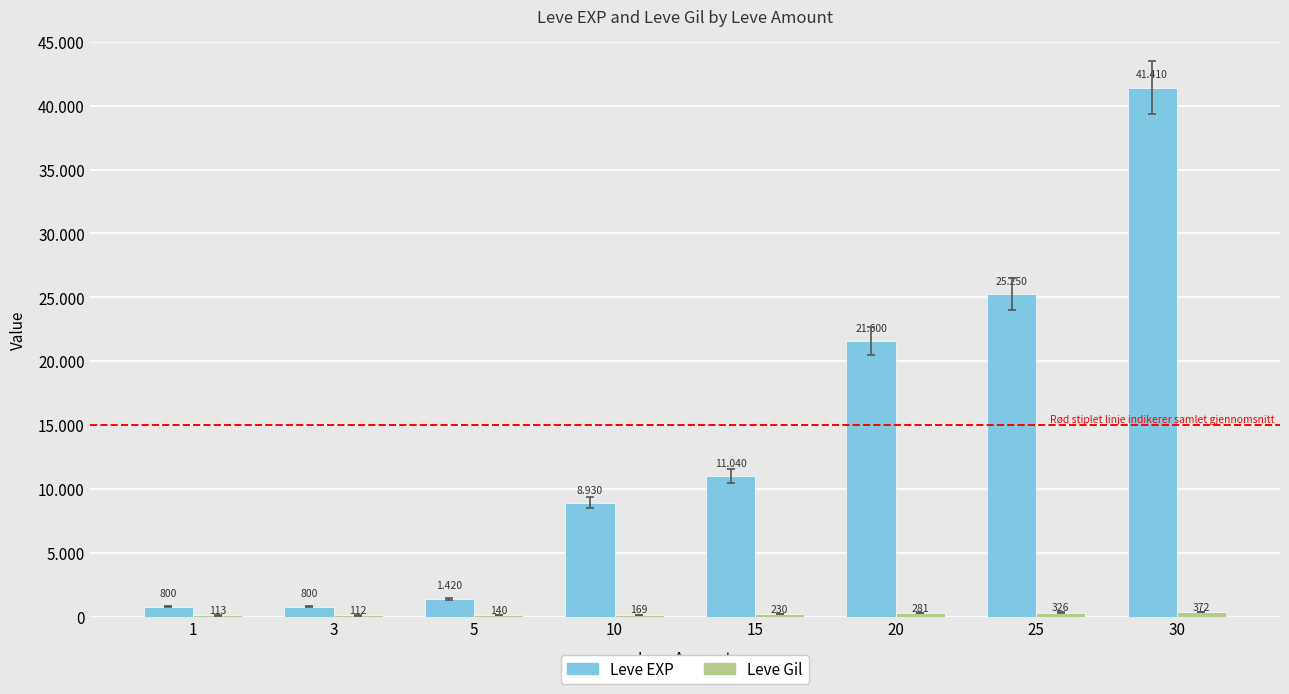

Are the bars grouped side by side (vs. stacked)?

Yes